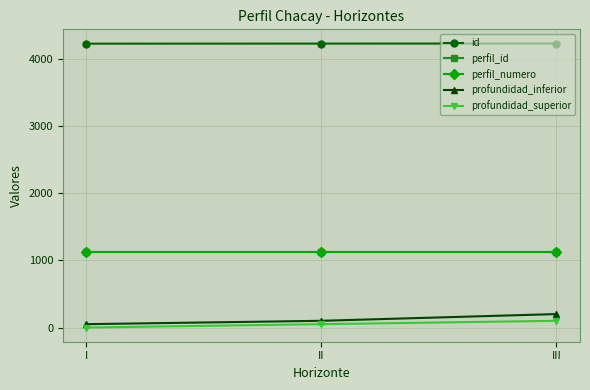

Does the chart have visible grid lines?

Yes